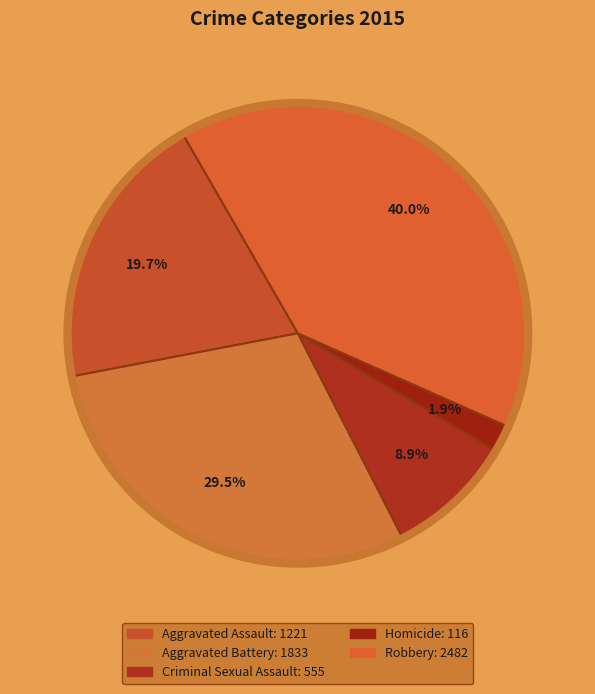

Rank the categories by value from highest to lowest.

Robbery, Aggravated Battery, Aggravated Assault, Criminal Sexual Assault, Homicide